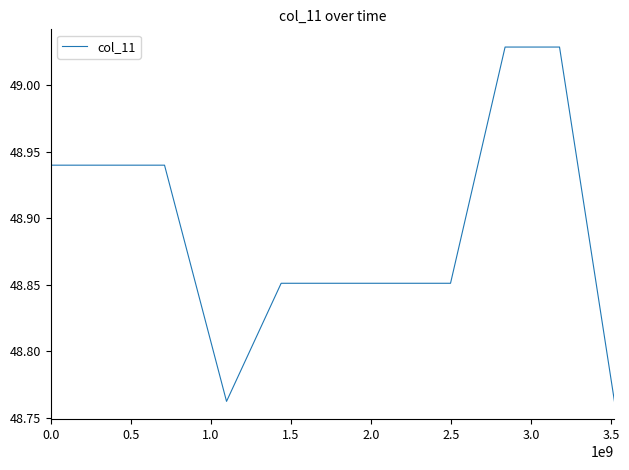

What is the difference between the maximum and minimum values?

0.3